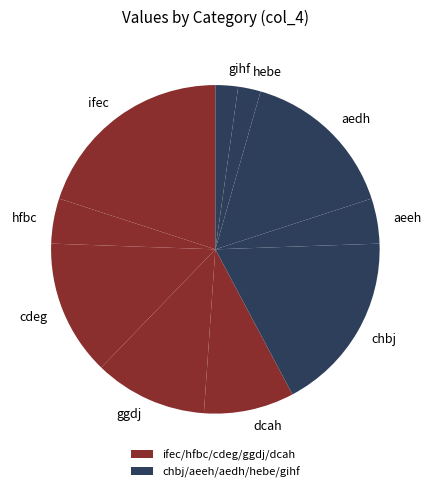

Approximately how many times larger is the value at ggdj compared to hfbc?

2.5